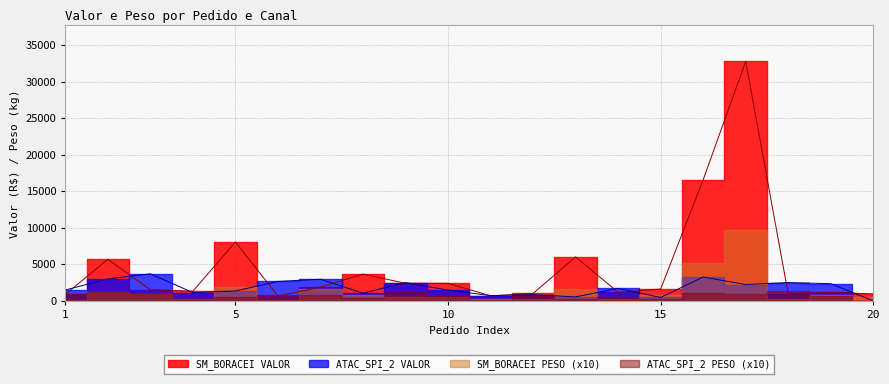

How many lines are shown in the chart?

2